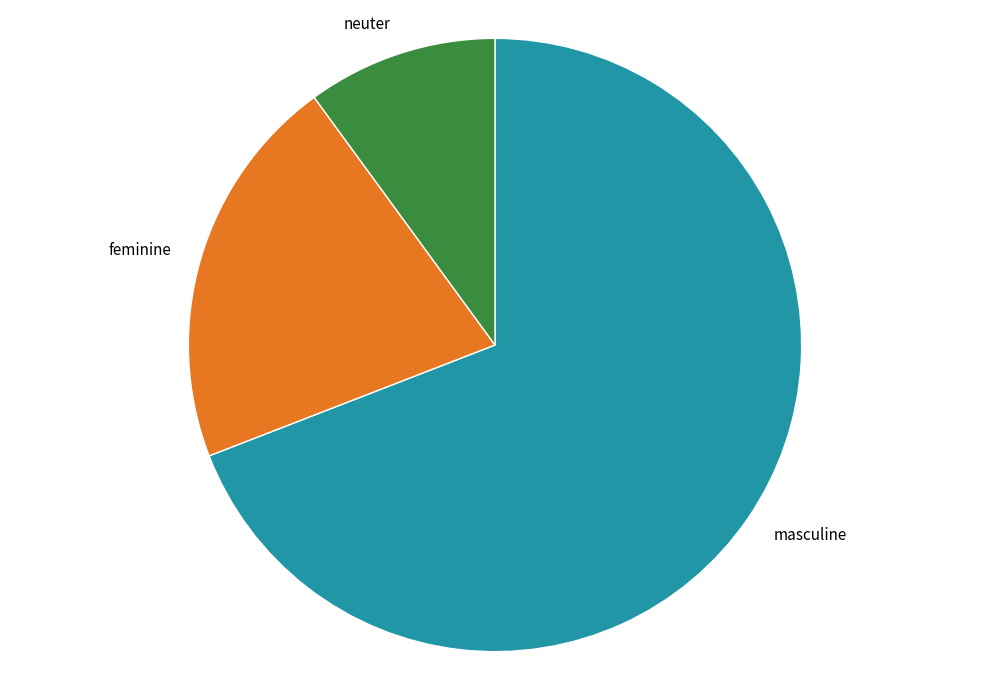

True or false: feminine accounts for 21% of the total.

True